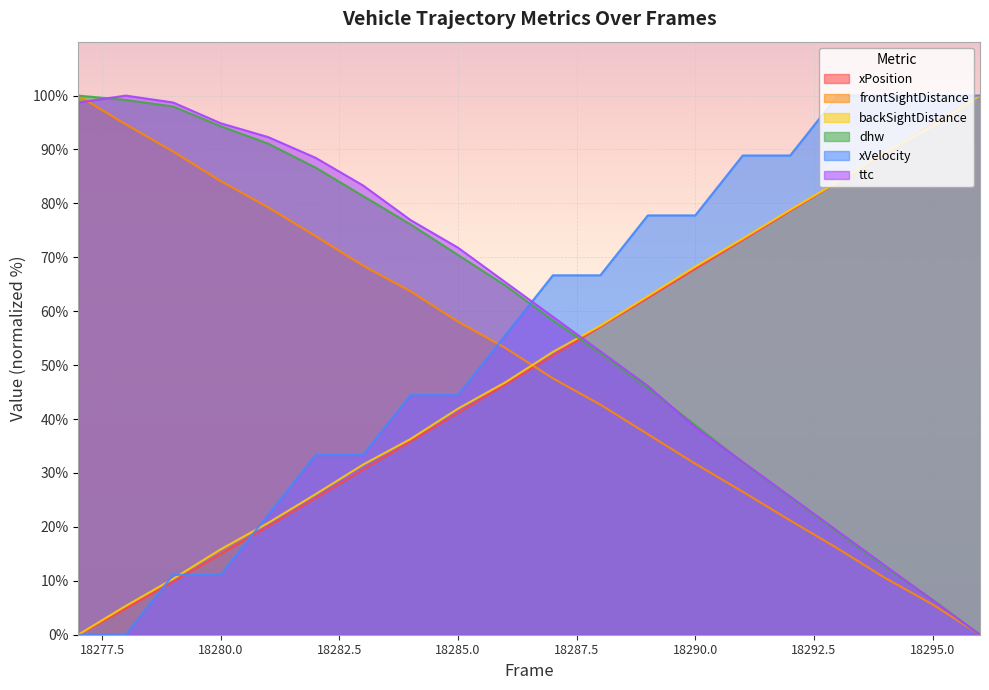

What is the difference between the maximum and minimum values in the frontSightDistance series?

100.0